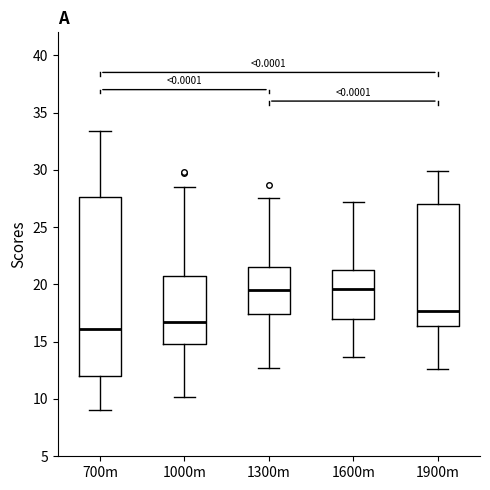

Which box's median line is the lowest?

700m